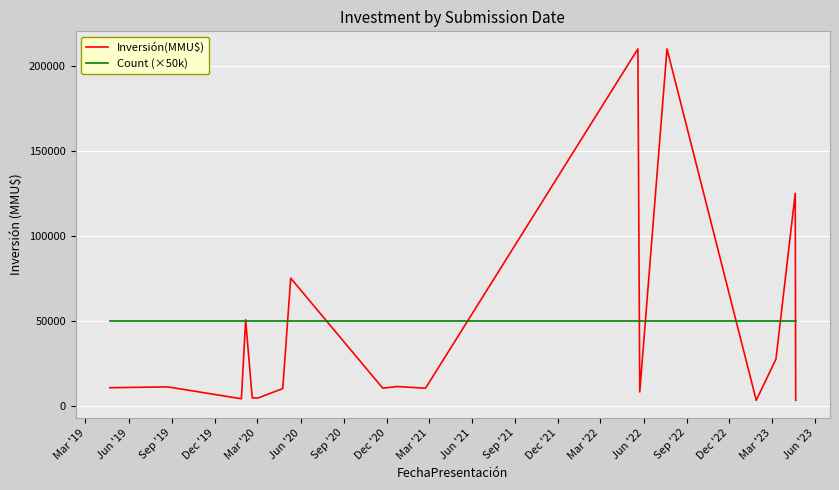

Which series has the largest range (max minus min)?

Inversión(MMU$)